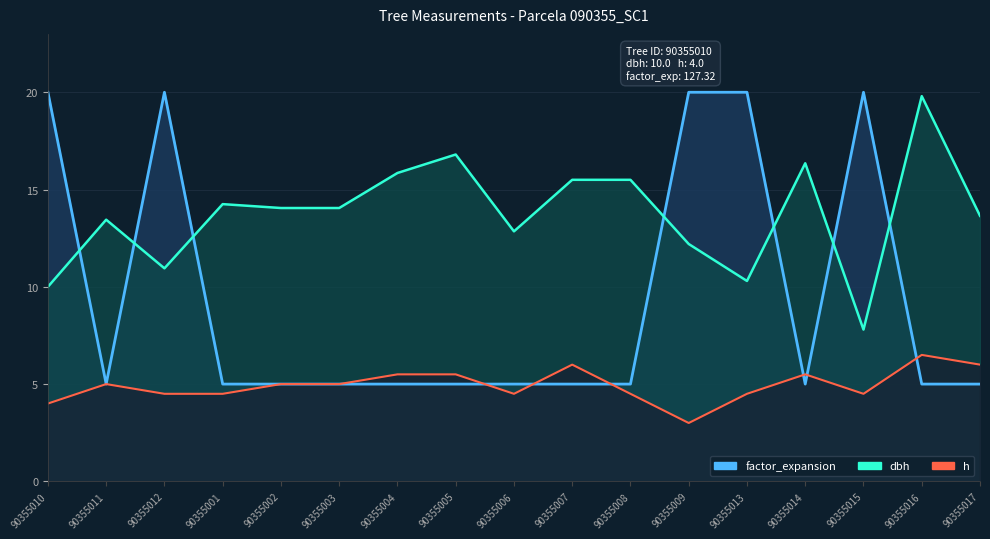

At which category is the sum across all series the highest?

90355012